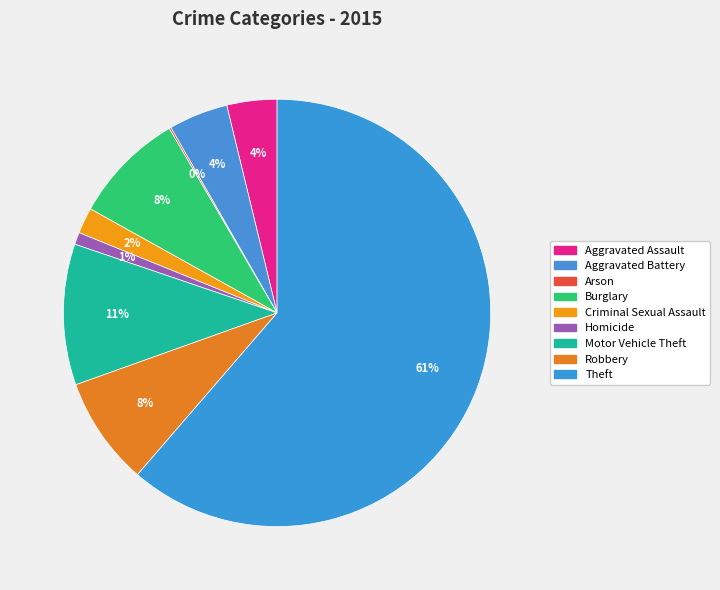

To the nearest percent, what is the difference between the Homicide and Motor Vehicle Theft slice percentages?

10%